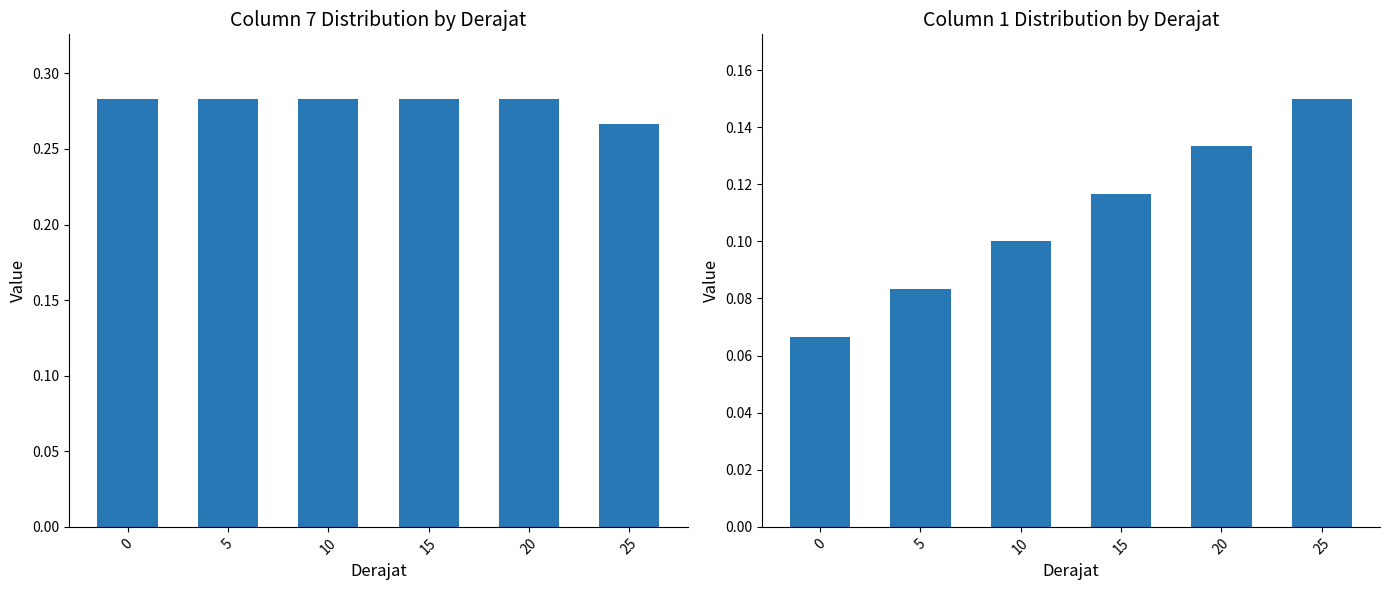

What is the sum of the col_7 values at 10 and 15?

0.6